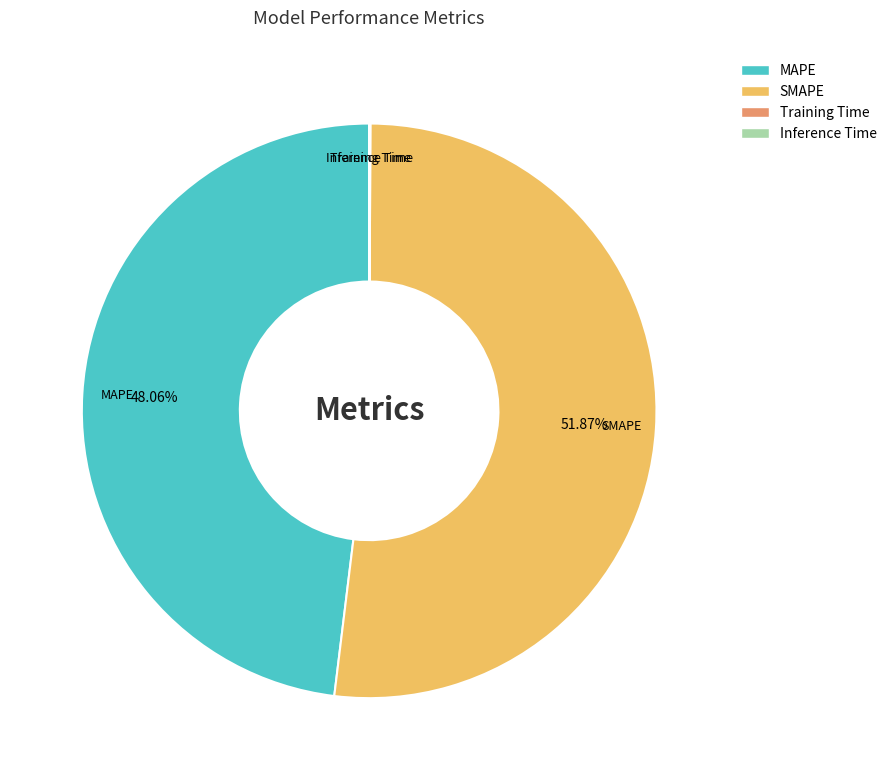

What is the largest slice in the pie chart?

SMAPE